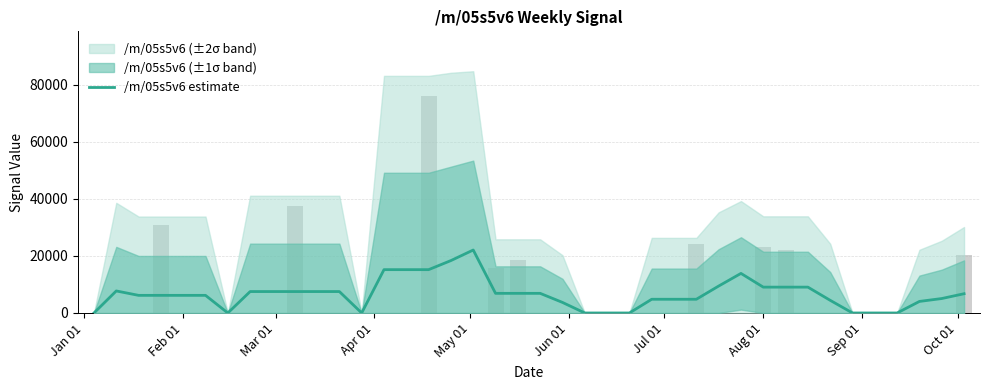

Which label corresponds to the smallest value in the chart?

Jan 01